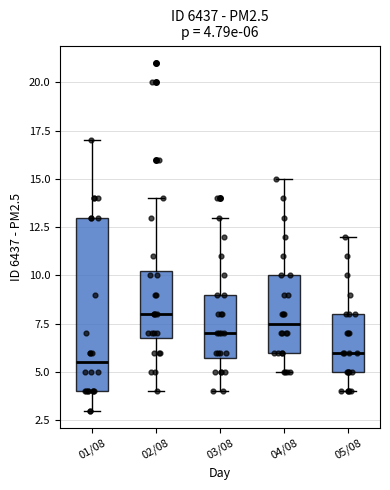

Which box is the tallest, from its lower edge to its upper edge?

01/08